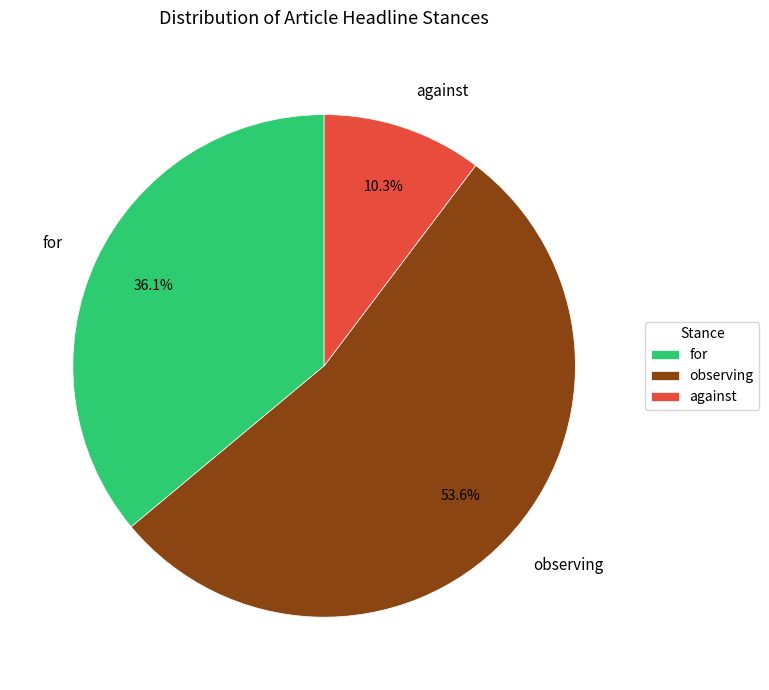

How many segments does this pie chart have?

3